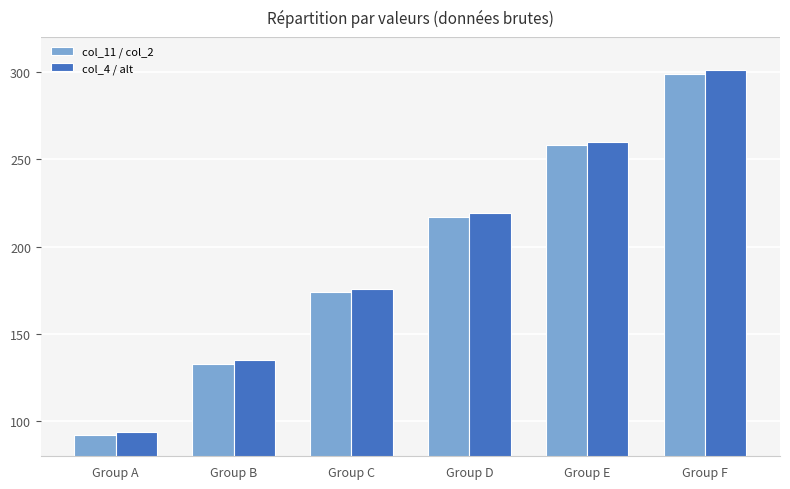

Rank the categories by col_4 / alt value from highest to lowest.

Group F, Group E, Group D, Group C, Group B, Group A